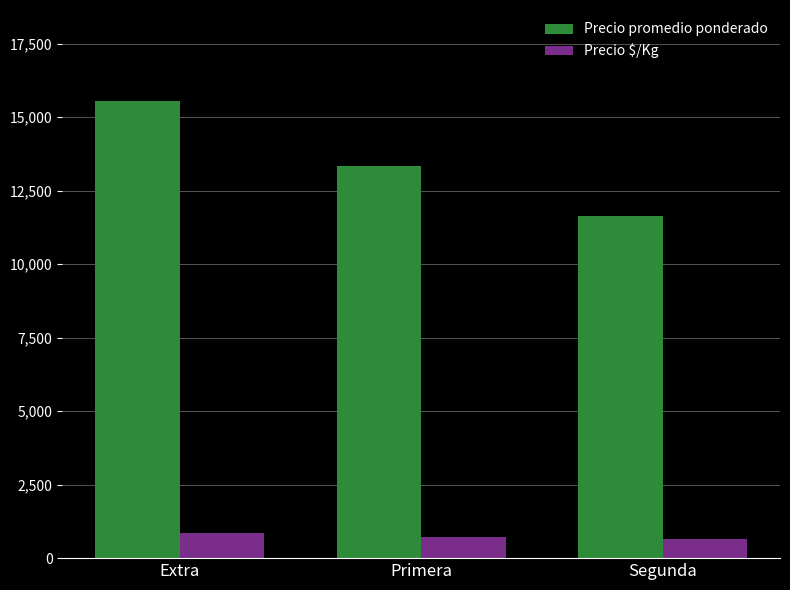

What are all the series names shown in the legend?

Precio promedio ponderado, Precio $/Kg